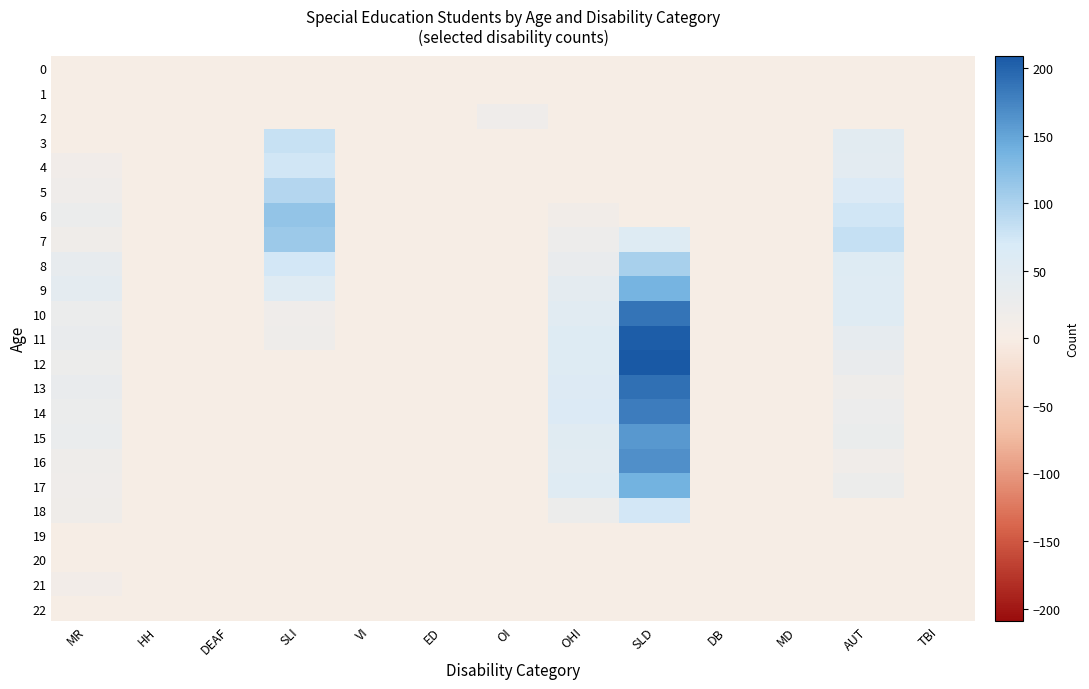

Which category has the lowest value across all series?

MR